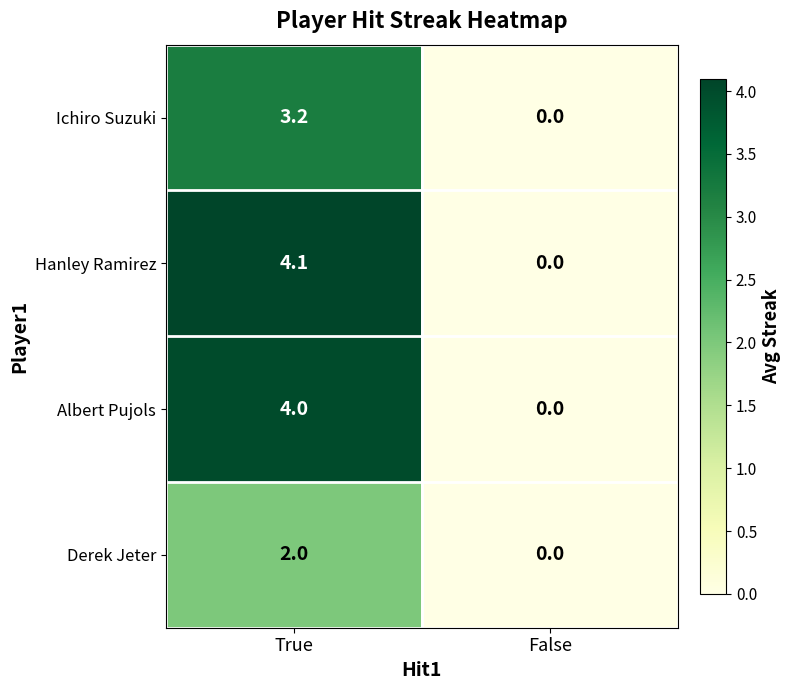

Reading right to left, transcribe all the data shown in this chart.

Ichiro Suzuki: False=0.0	True=3.2
Hanley Ramirez: False=0.0	True=4.1
Albert Pujols: False=0.0	True=4.0
Derek Jeter: False=0.0	True=2.0